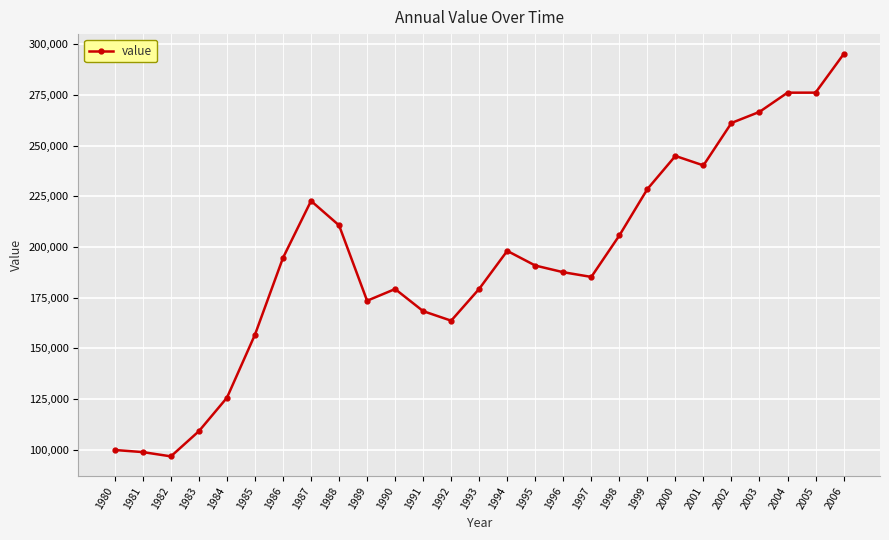

What is the value of the 22nd point from the left?

240296